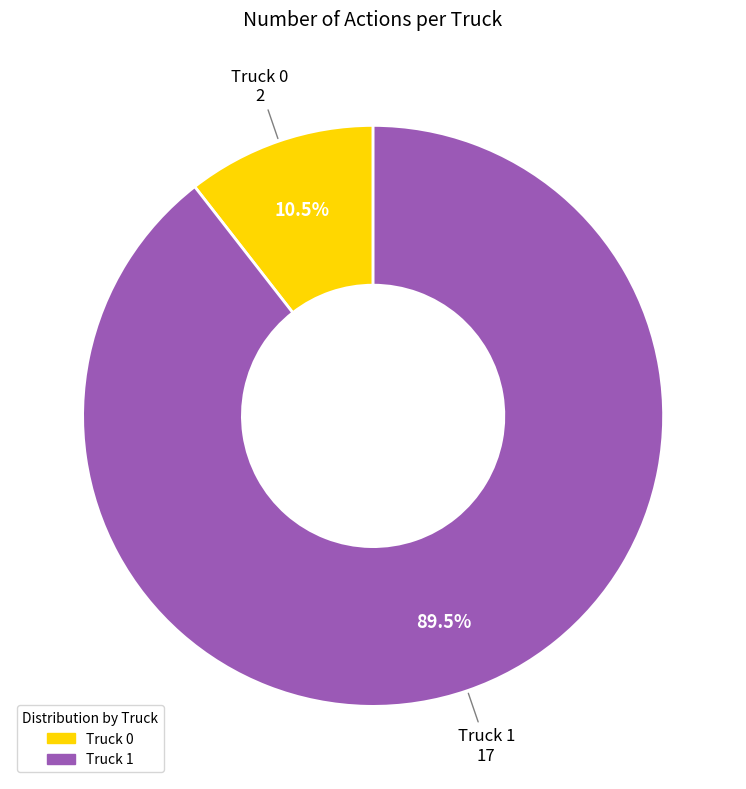

How many slices are in this pie chart?

2